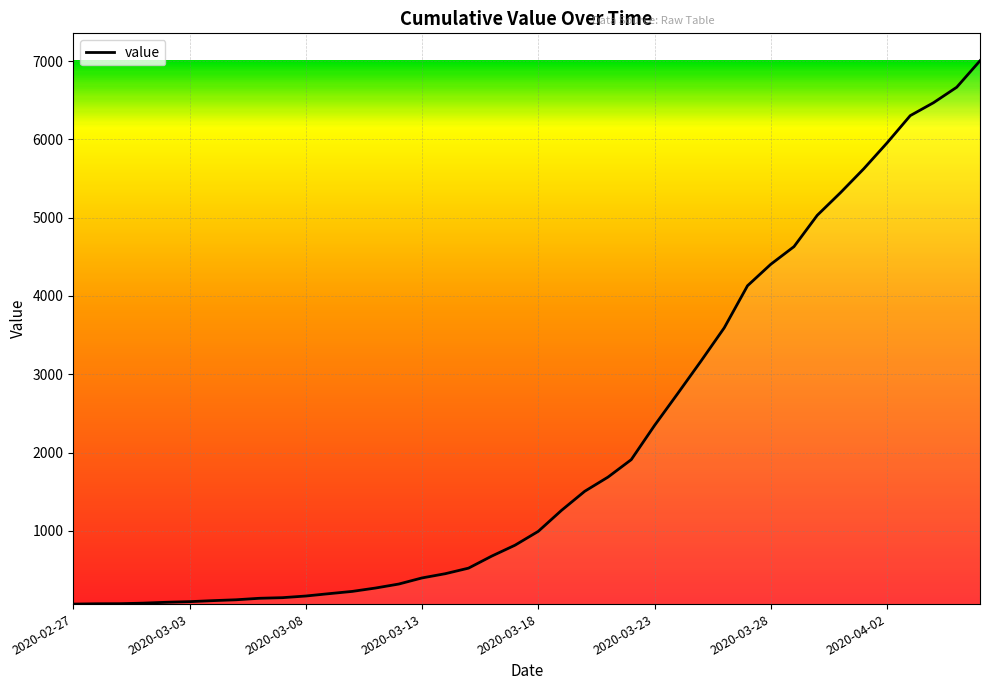

What is the difference between the maximum and minimum values?

6940